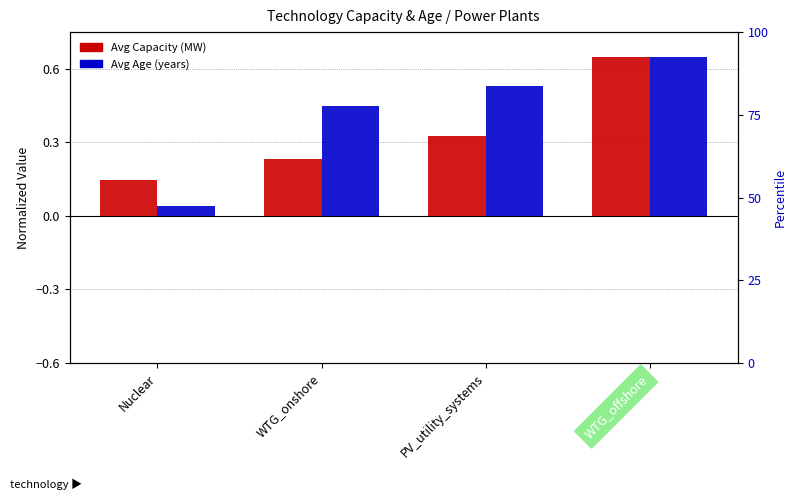

How many categories are shown in the chart?

4